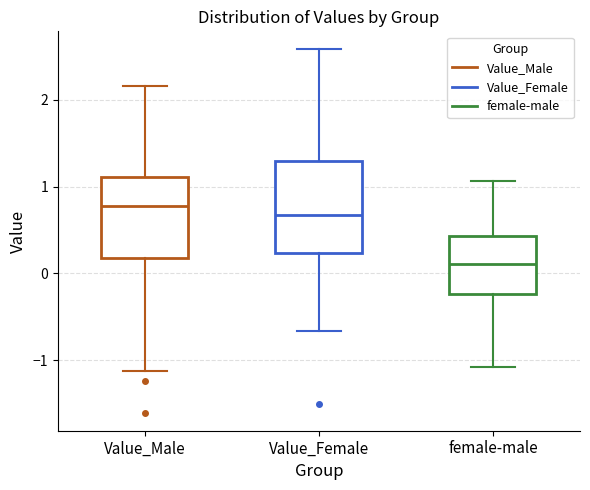

Which box is the tallest, from its lower edge to its upper edge?

Value_Female